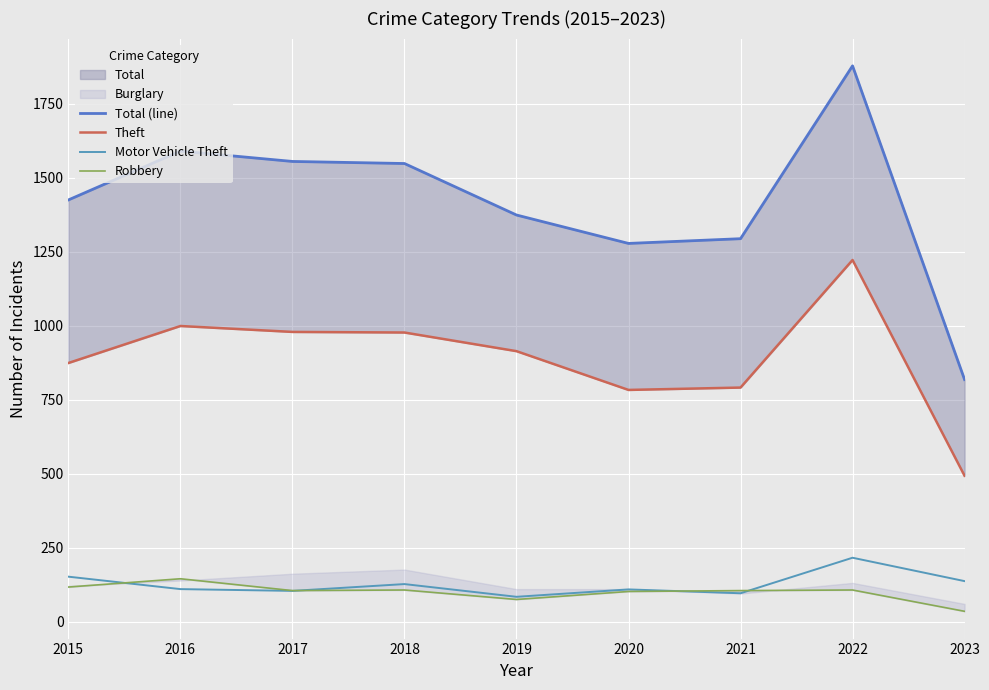

In Robbery, how many points are lower than both neighbors (excluding endpoints)?

2